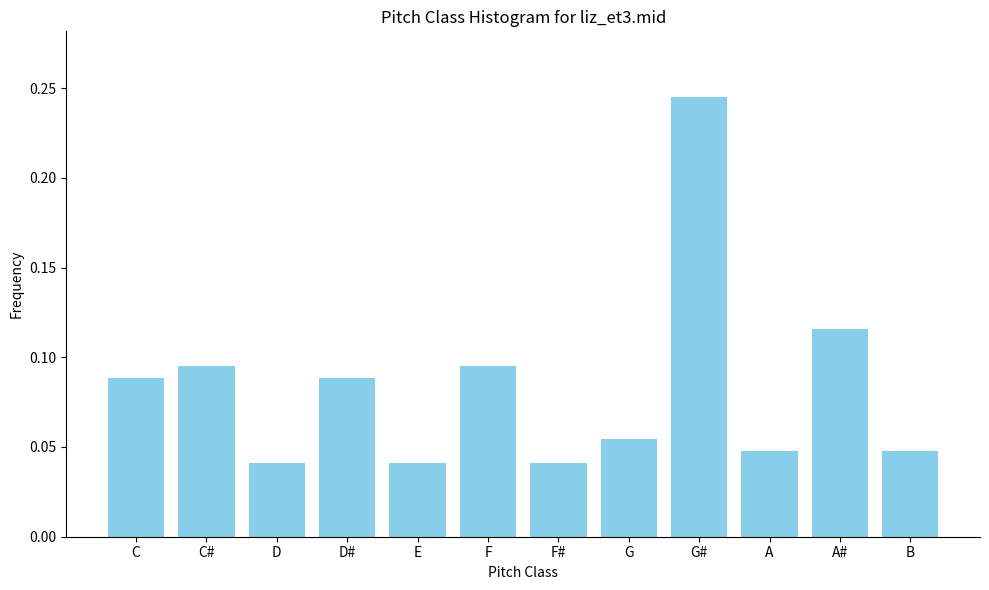

Which has a higher value, E or B?

B